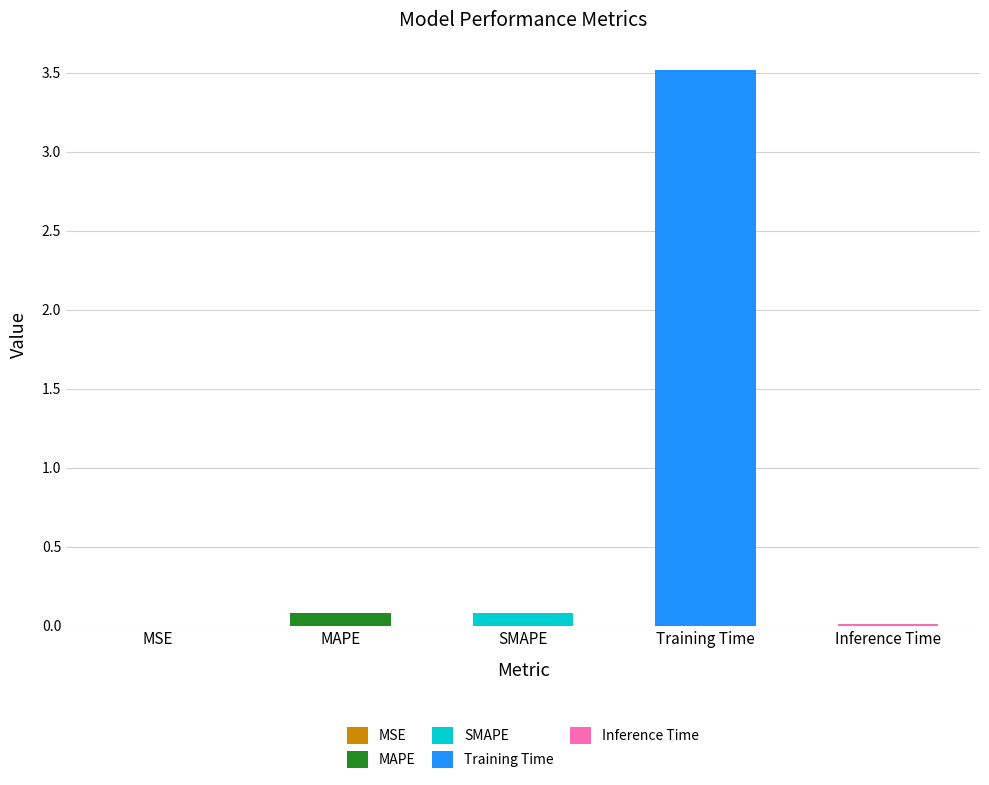

The value at MSE is 0.0. True or false?

True